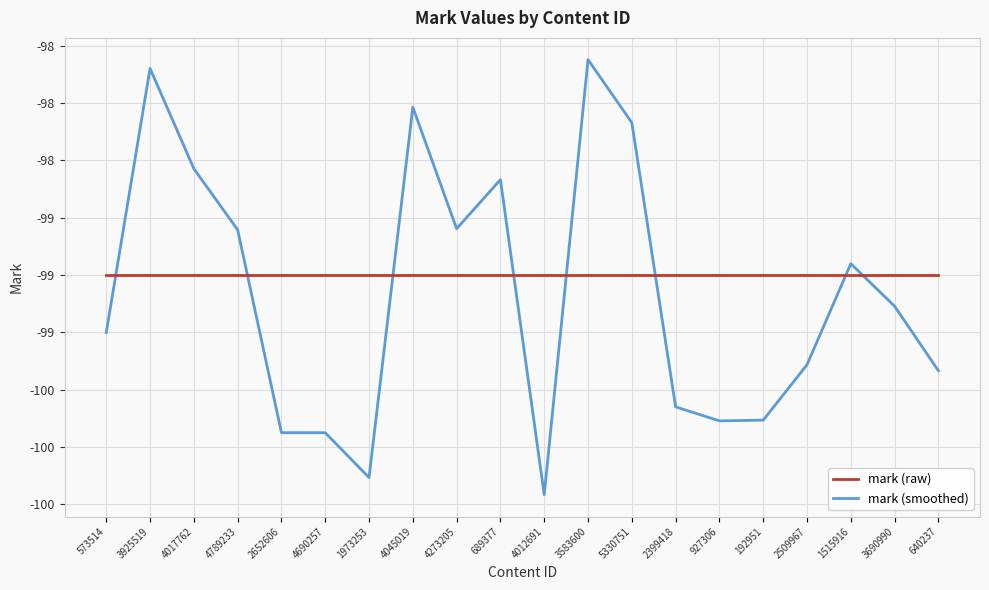

Reading left to right, list all the values displayed in this chart.

mark (raw): -99.0	-99.0	-99.0	-99.0	-99.0	-99.0	-99.0	-99.0	-99.0	-99.0	-99.0	-99.0	-99.0	-99.0	-99.0	-99.0	-99.0	-99.0	-99.0	-99.0
mark (smoothed): -99.3	-98.1	-98.5	-98.8	-99.7	-99.7	-99.9	-98.3	-98.8	-98.6	-100.0	-98.1	-98.3	-99.6	-99.6	-99.6	-99.4	-99.0	-99.1	-99.4